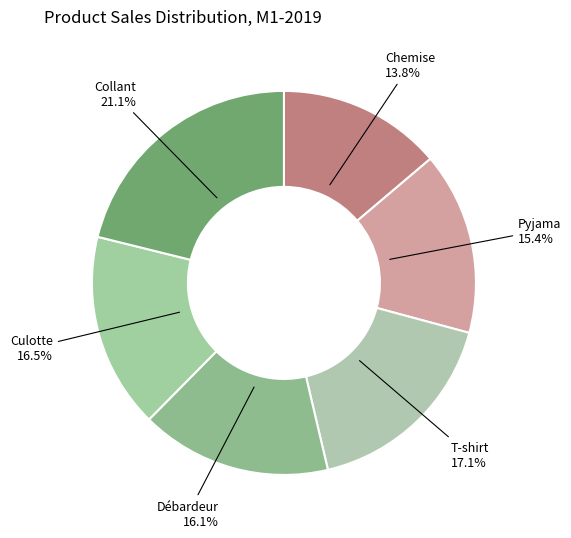

How many slices are in this pie chart?

6